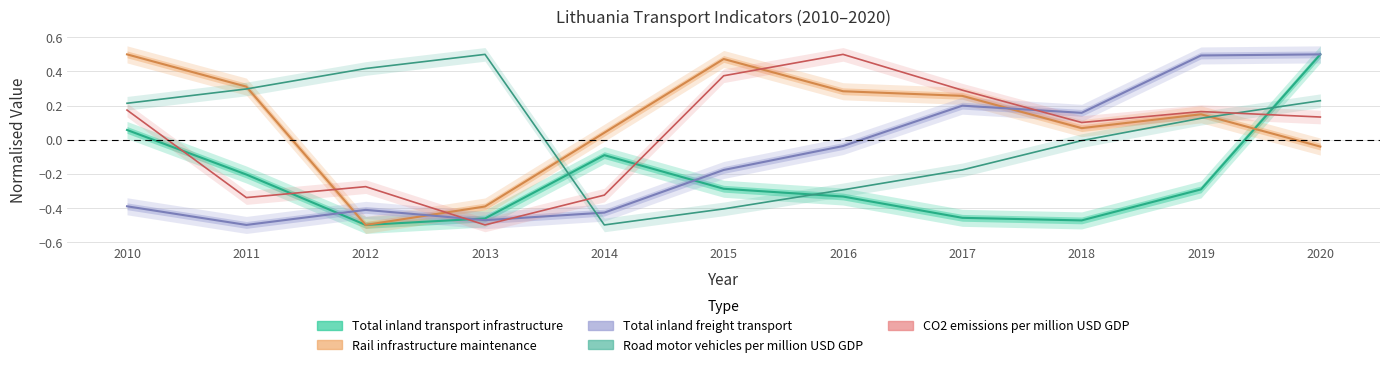

The value of Road motor vehicles per million USD GDP at 2020 is 0.3. True or false?

False